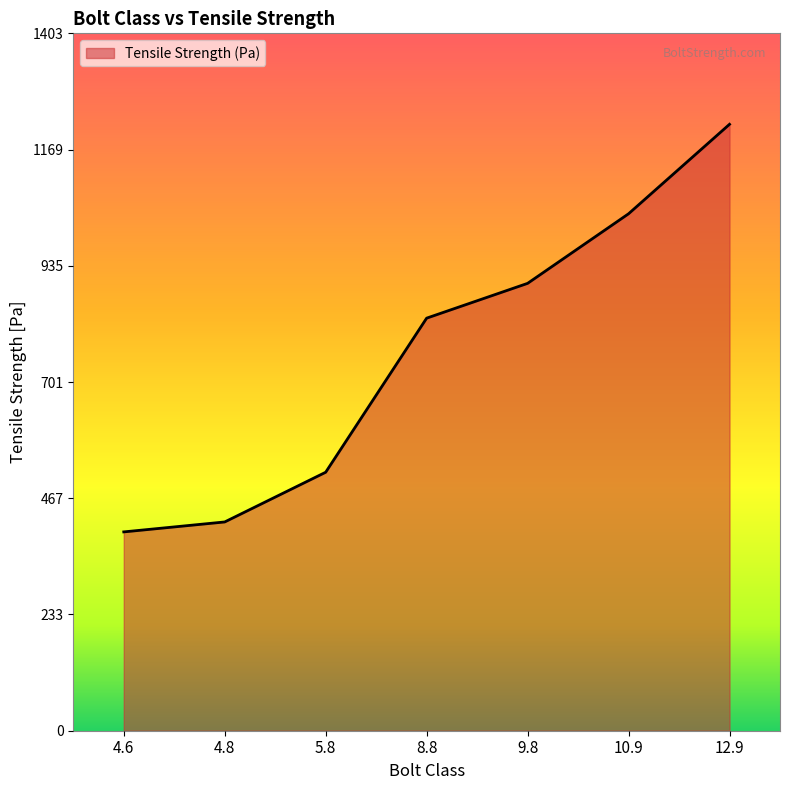

True or false: the data has more than 2 interior local peaks.

False